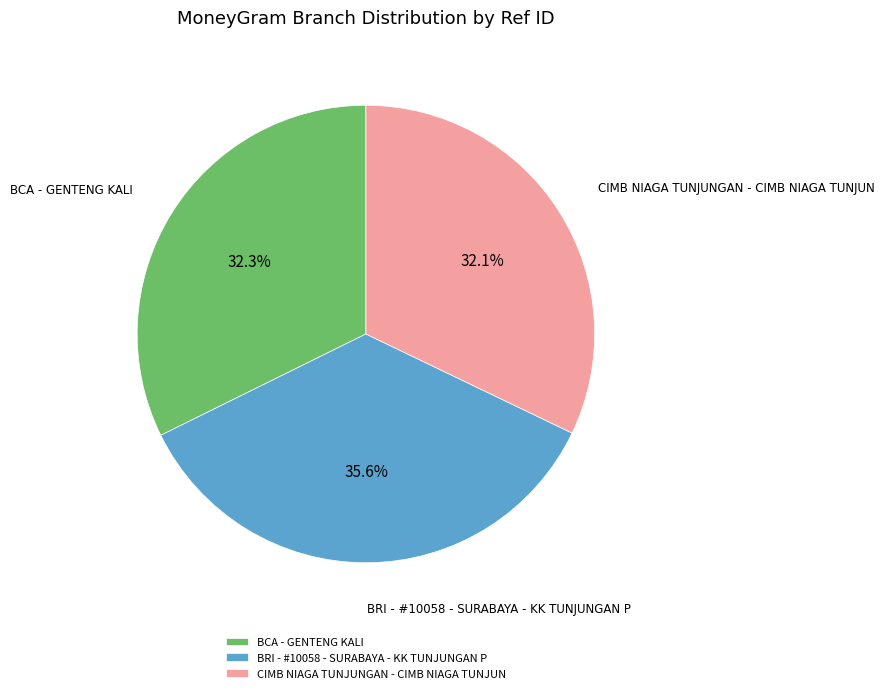

Count the number of slices in the pie.

3